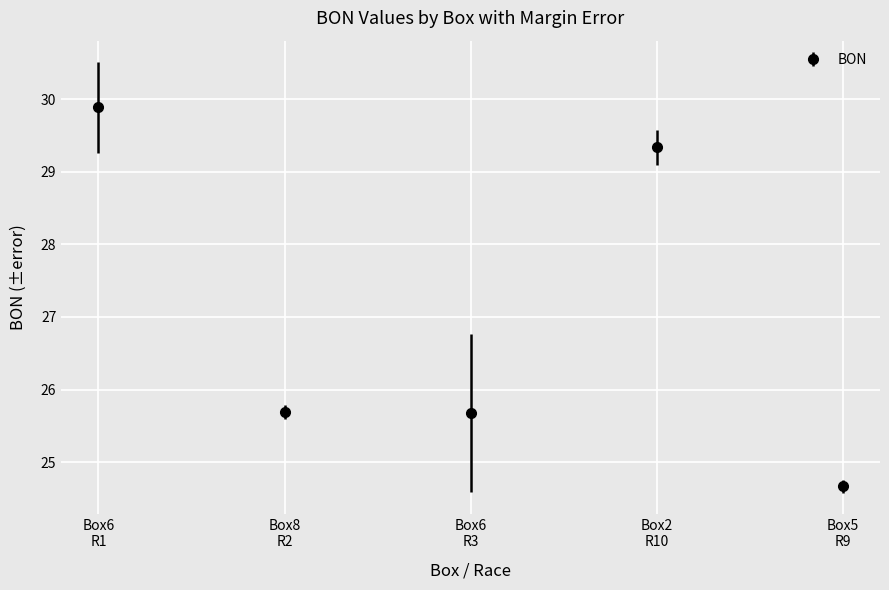

Count the number of categories in the chart.

5